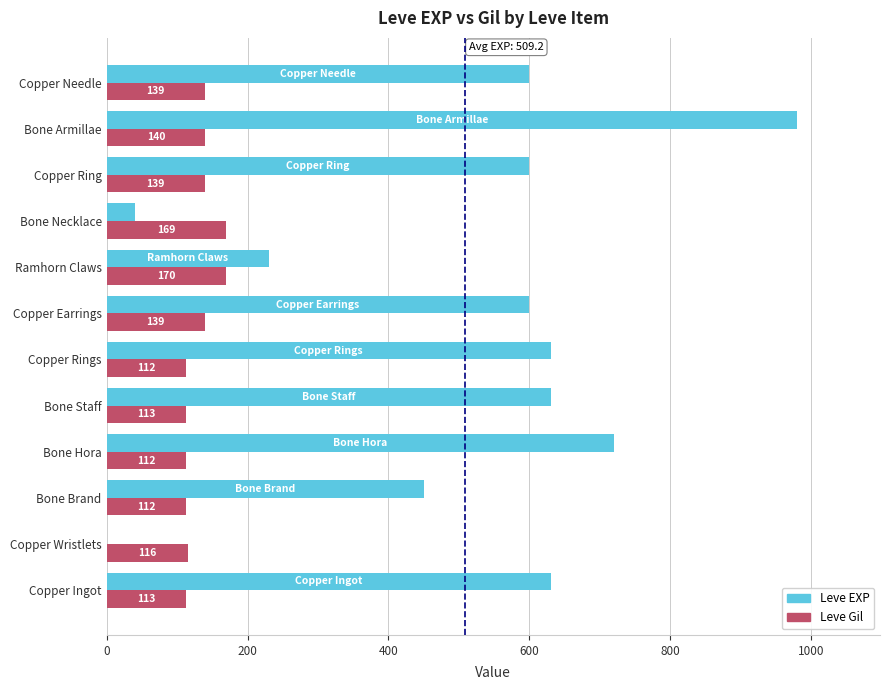

At which category is the sum across all series the highest?

Bone Armillae